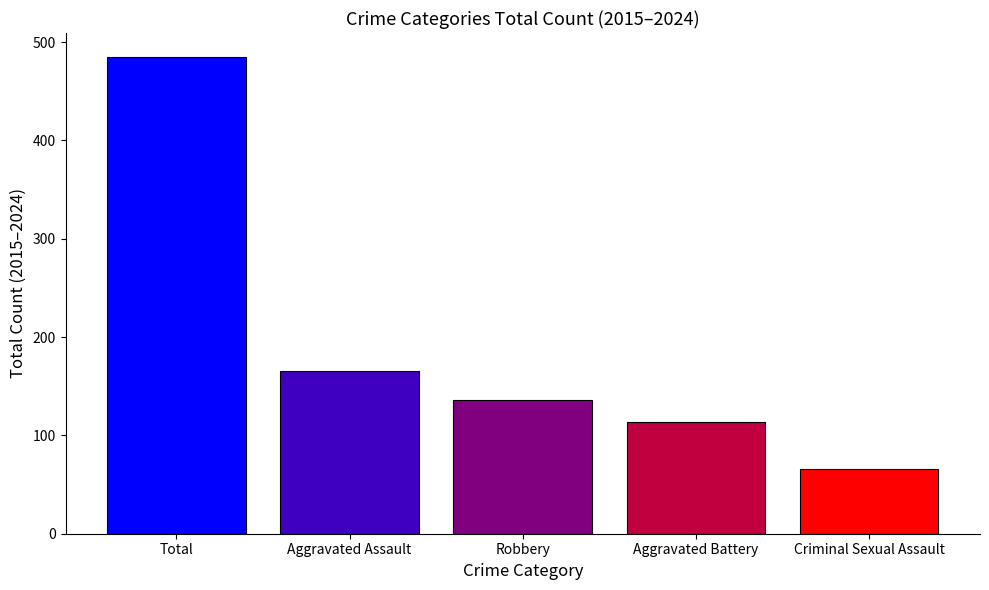

Reading left to right, extract all data points from this chart.

485	165	136	114	66